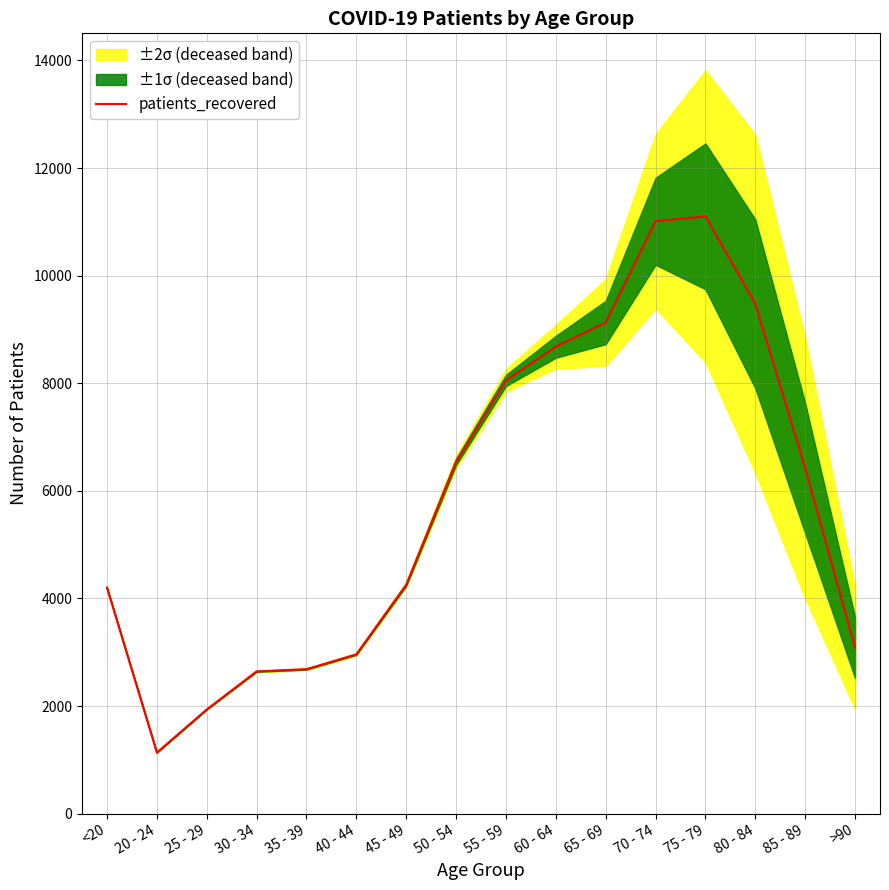

The value at 65 - 69 is 9128. True or false?

True